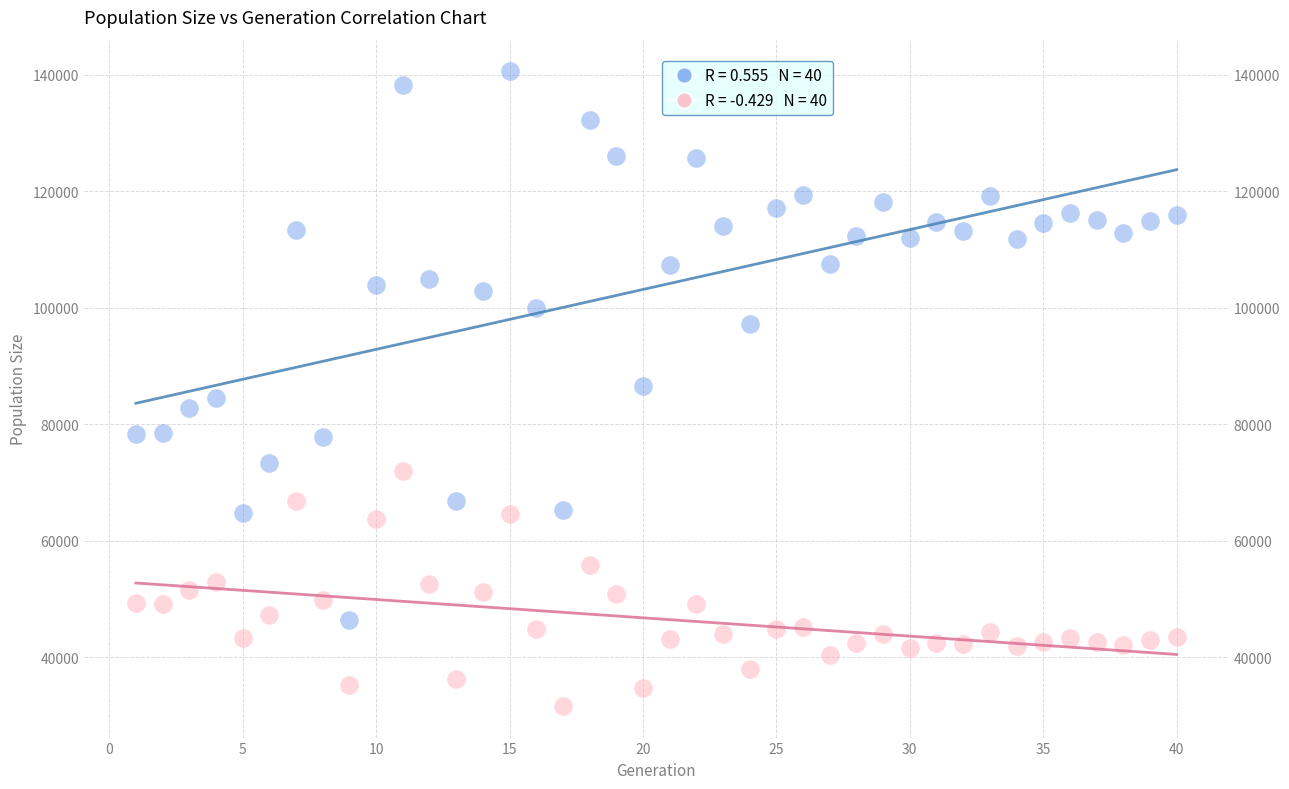

Across all data points, what is the range of X values (max minus min)?

39